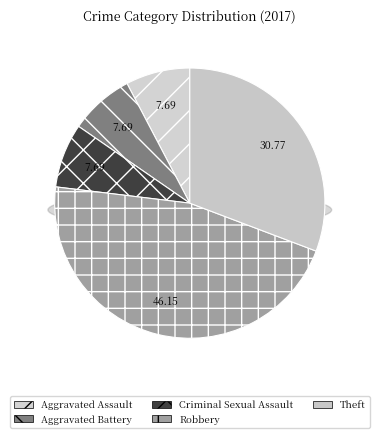

How many slices are in this pie chart?

5